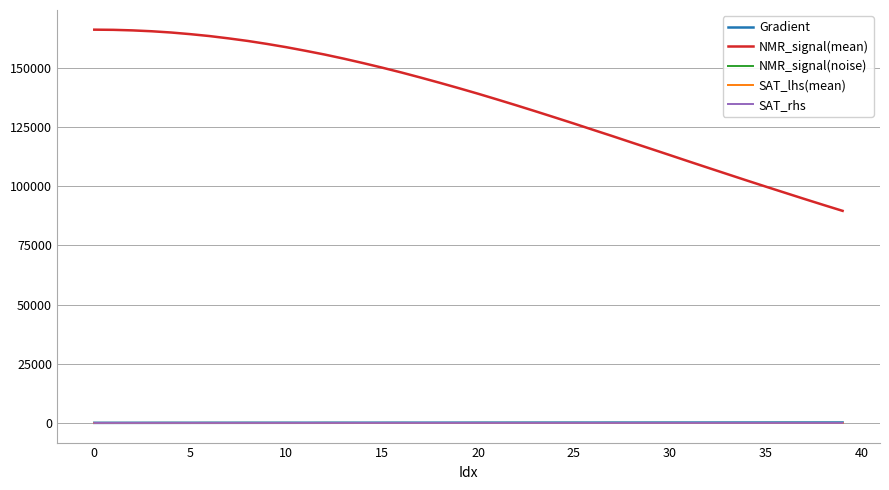

How many series are shown in this chart?

5